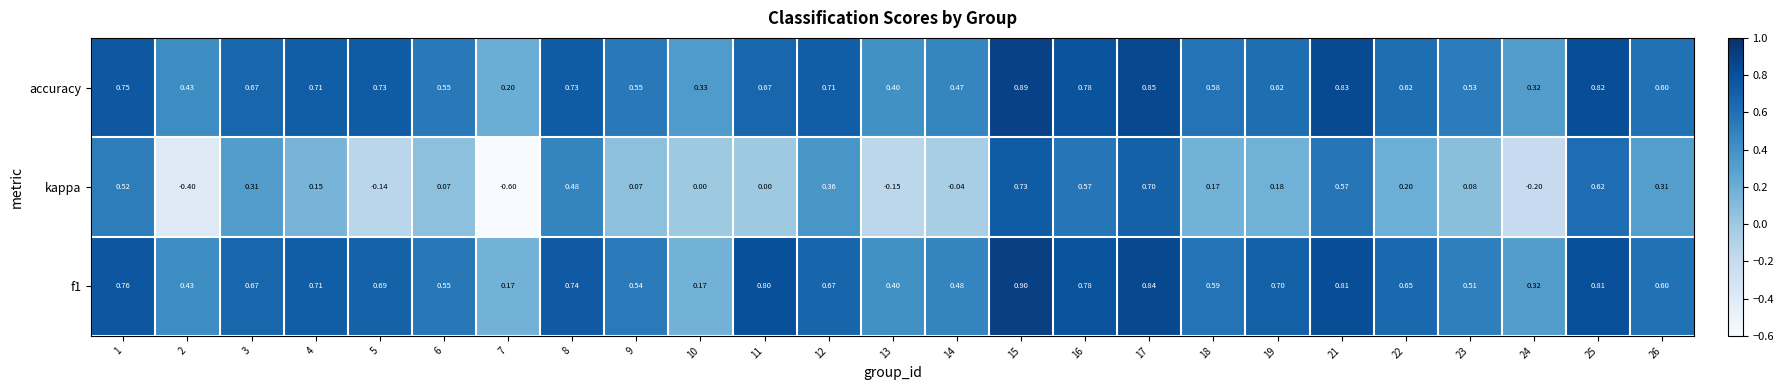

Which series has the largest total across all categories?

accuracy